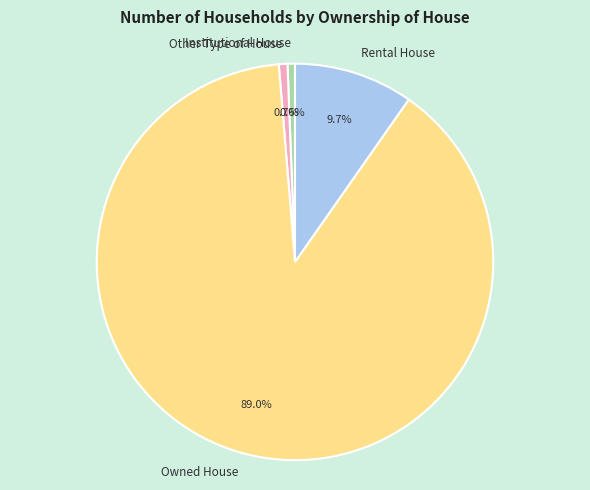

To the nearest percent, what portion does Rental House represent?

10%